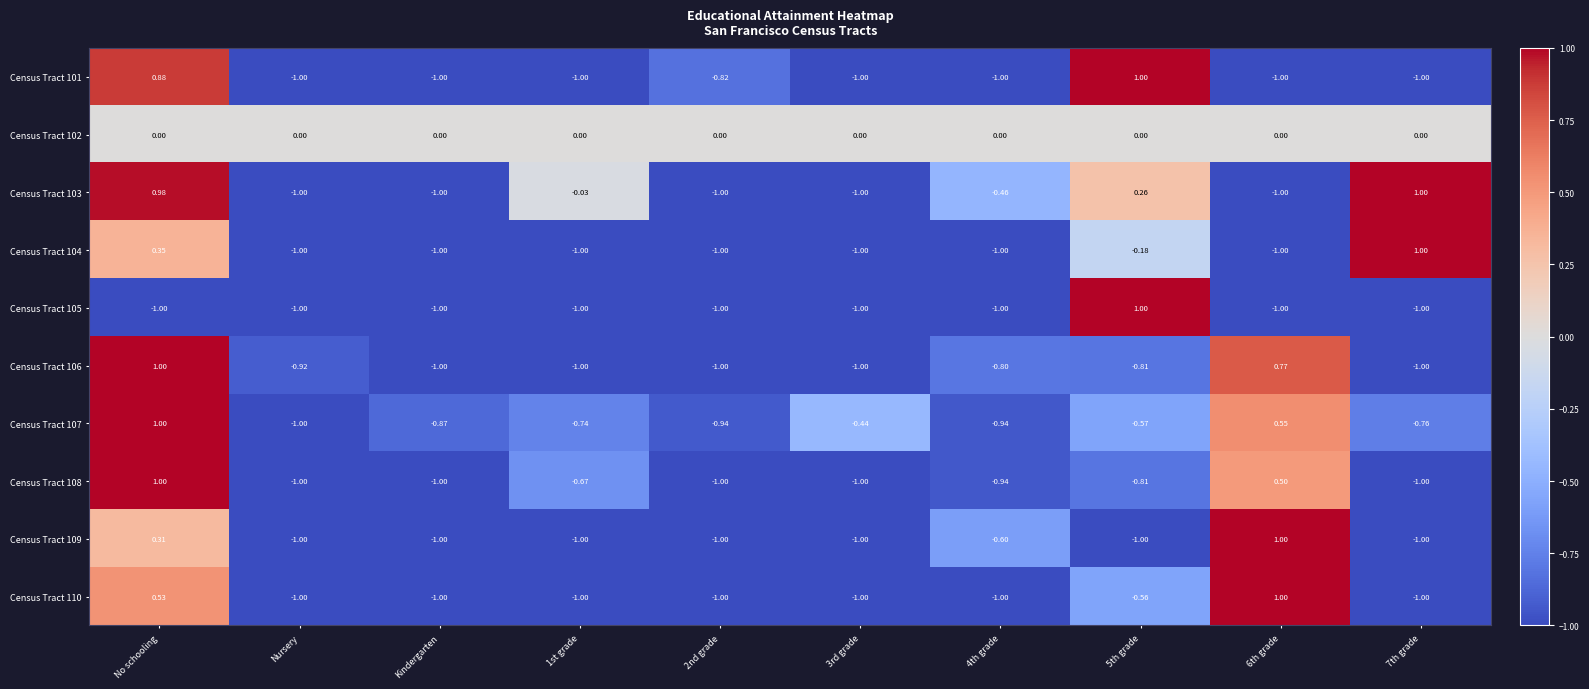

At which category is the sum across all series the highest?

No schooling